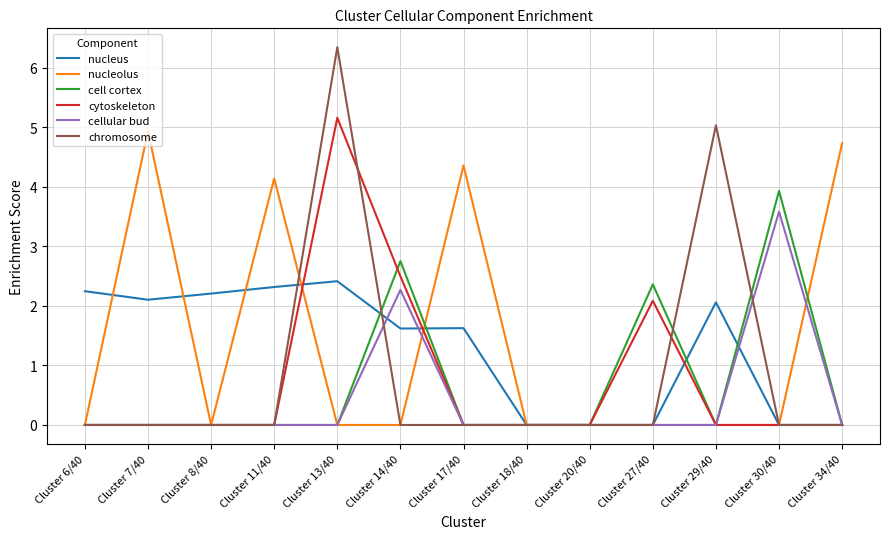

What position from the right is Cluster 11/40?

10